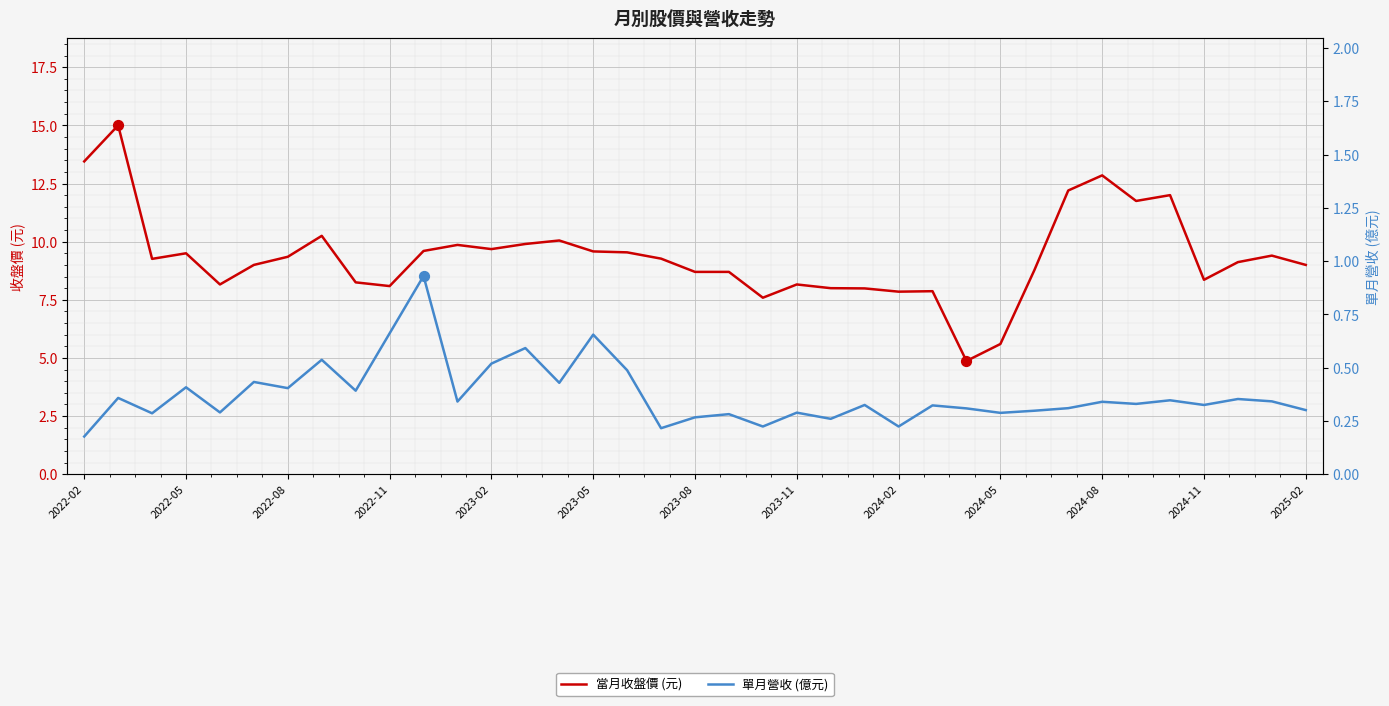

At how many categories does at least one series exceed 1?

37